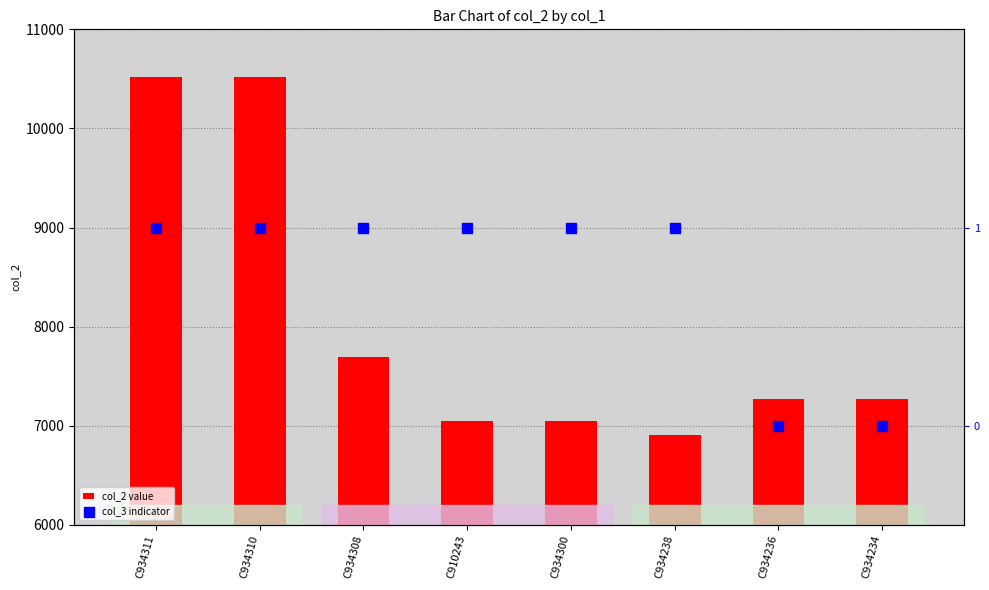

Which series has the largest total across all categories?

col_2 value